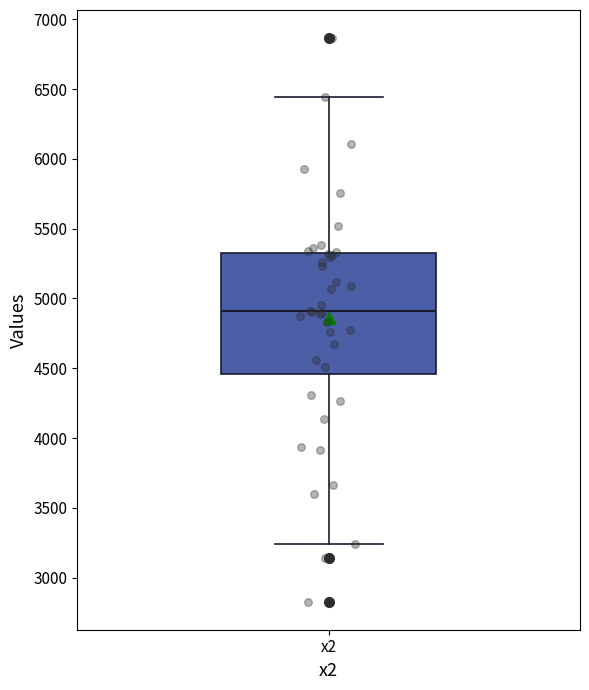

Where is the upper edge of the box for x2 on the y-axis? The values are not printed on the chart, so give them approximately, as read against the axis.

5350